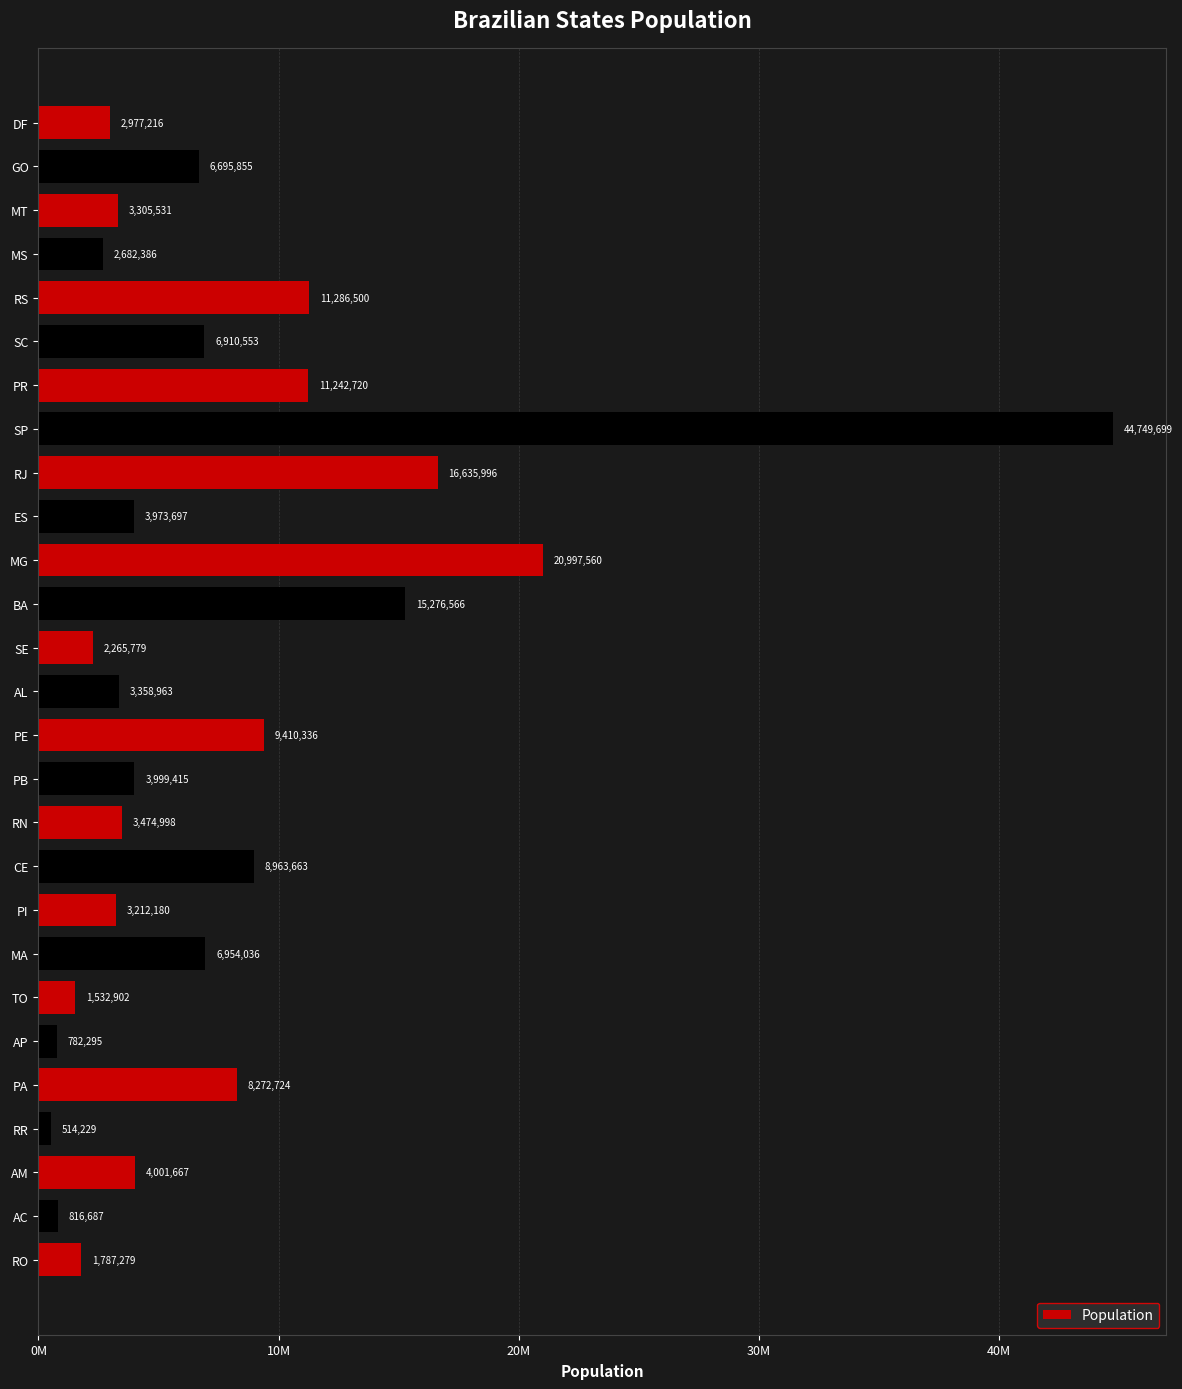

At which category does the chart reach its minimum across all series?

RR